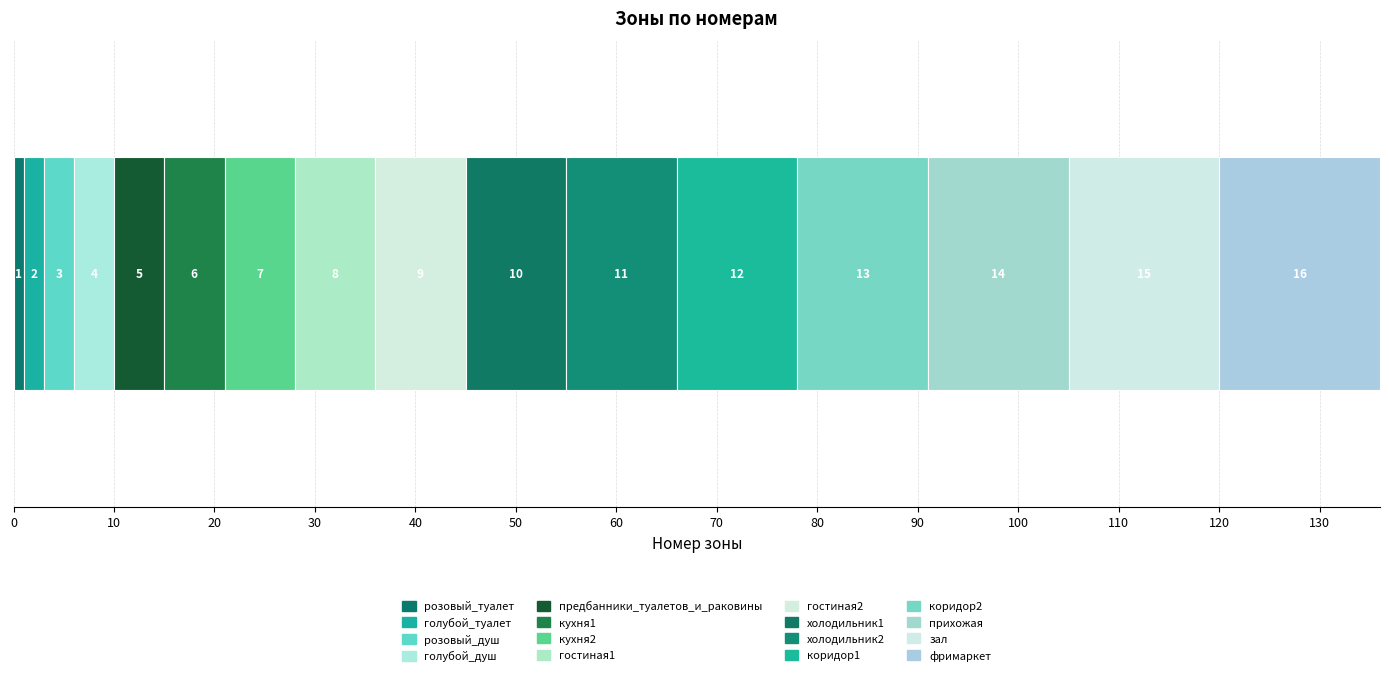

Count the number of categories in the chart.

1